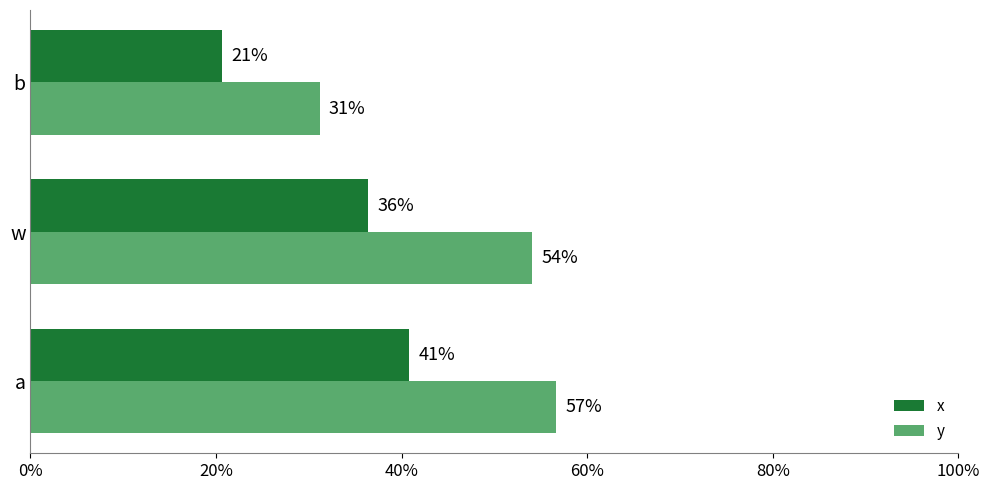

At how many categories does at least one series exceed 0?

3